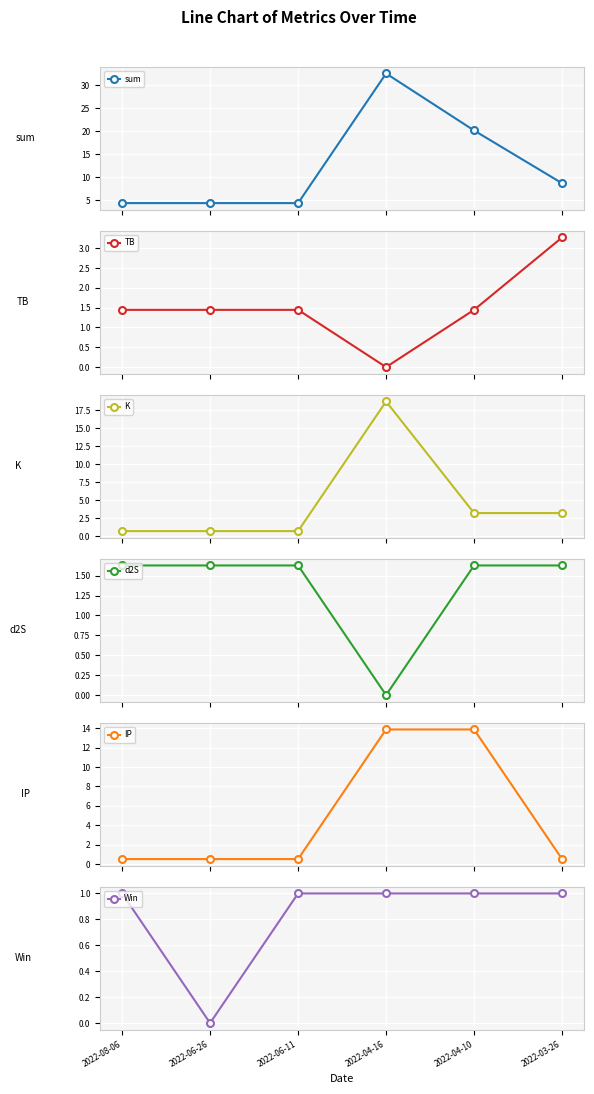

At which category does the chart reach its peak across all series?

2022-04-16